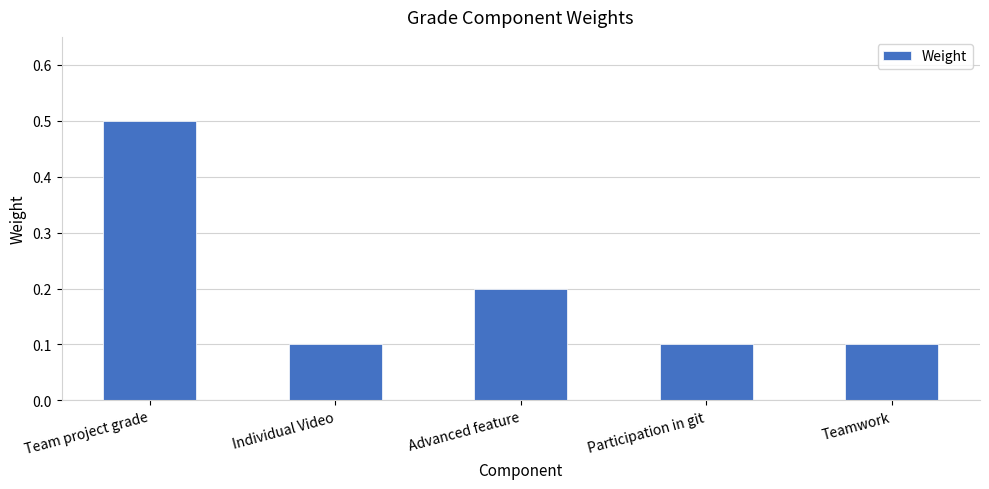

Reading left to right, transcribe all the data shown in this chart.

Team project grade=0.5	Individual Video=0.1	Advanced feature=0.2	Participation in git=0.1	Teamwork=0.1